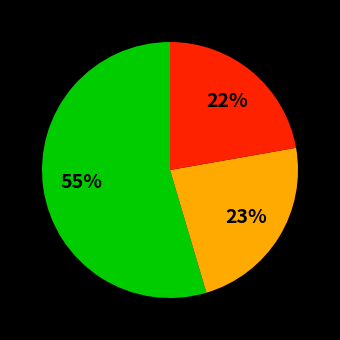

Does any single category account for the majority?

Yes